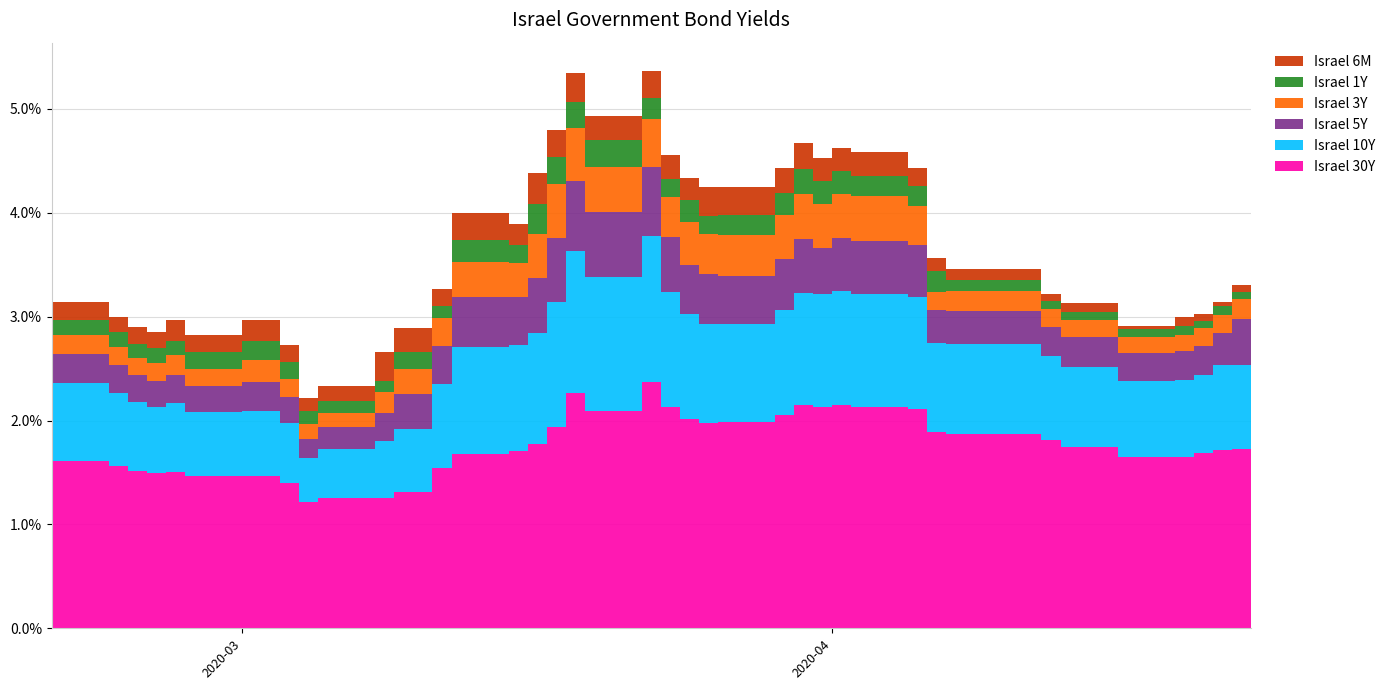

Reading left to right, extract all data points from this chart.

Israel 6M: 0.2	0.1	0.2	0.2	0.2	0.2	0.2	0.2	0.1	0.1	0.3	0.2	0.2	0.3	0.2	0.3	0.3	0.3	0.2	0.3	0.2	0.2	0.3	0.3	0.2	0.2	0.2	0.2	0.2	0.2	0.1	0.1	0.1	0.1	0.0	0.1	0.1	0.0	0.1	0.1
Israel 1Y: 0.1	0.1	0.1	0.1	0.1	0.2	0.2	0.2	0.1	0.1	0.1	0.2	0.1	0.2	0.2	0.3	0.3	0.3	0.3	0.2	0.2	0.2	0.2	0.2	0.2	0.2	0.2	0.2	0.2	0.2	0.2	0.1	0.1	0.1	0.1	0.1	0.1	0.1	0.1	0.1
Israel 3Y: 0.2	0.2	0.2	0.2	0.2	0.2	0.2	0.2	0.1	0.1	0.2	0.2	0.3	0.3	0.3	0.4	0.5	0.5	0.4	0.5	0.4	0.4	0.4	0.4	0.4	0.4	0.4	0.4	0.4	0.4	0.2	0.2	0.2	0.2	0.2	0.2	0.2	0.2	0.2	0.2
Israel 5Y: 0.3	0.3	0.3	0.3	0.3	0.3	0.3	0.2	0.2	0.2	0.3	0.3	0.4	0.5	0.5	0.5	0.6	0.7	0.6	0.7	0.5	0.5	0.5	0.5	0.5	0.5	0.5	0.5	0.5	0.5	0.3	0.3	0.3	0.3	0.3	0.3	0.3	0.3	0.4	0.4
Israel 10Y: 0.8	0.7	0.7	0.6	0.7	0.6	0.6	0.6	0.4	0.5	0.5	0.6	0.8	1.0	1.0	1.1	1.2	1.4	1.3	1.4	1.1	1.0	0.9	0.9	1.0	1.1	1.1	1.1	1.1	1.1	0.9	0.9	0.8	0.8	0.7	0.7	0.8	0.8	0.8	0.8
Israel 30Y: 1.6	1.6	1.5	1.5	1.5	1.5	1.5	1.4	1.2	1.3	1.3	1.3	1.5	1.7	1.7	1.8	1.9	2.3	2.1	2.4	2.1	2.0	2.0	2.0	2.0	2.1	2.1	2.2	2.1	2.1	1.9	1.9	1.8	1.7	1.7	1.6	1.7	1.7	1.7	1.7